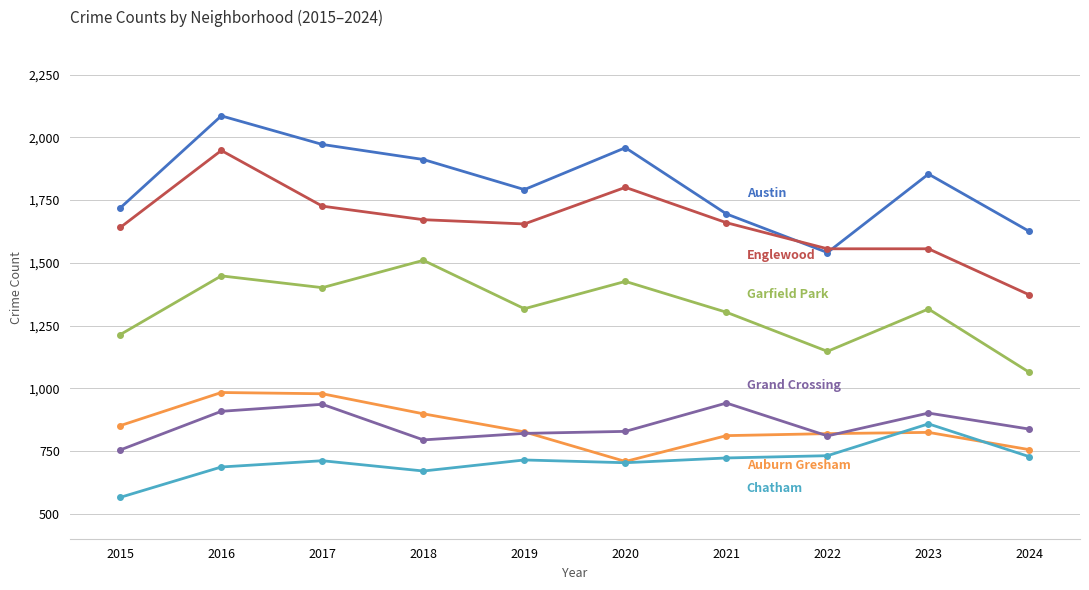

Count the number of data series in this chart.

6